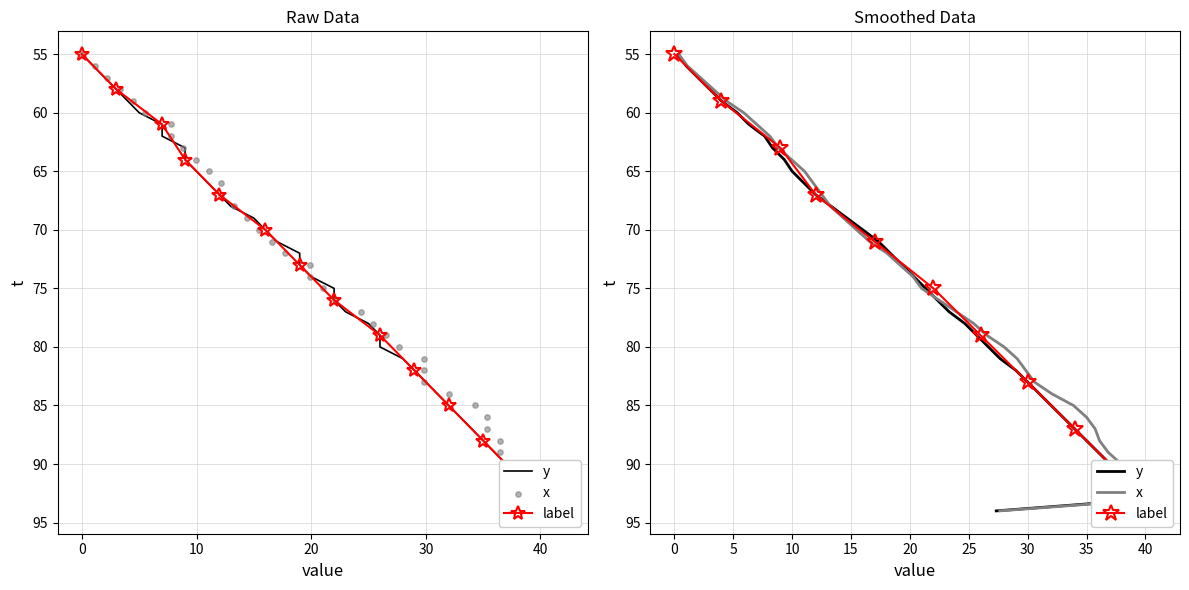

Which series has the largest Y range (max minus min)?

y